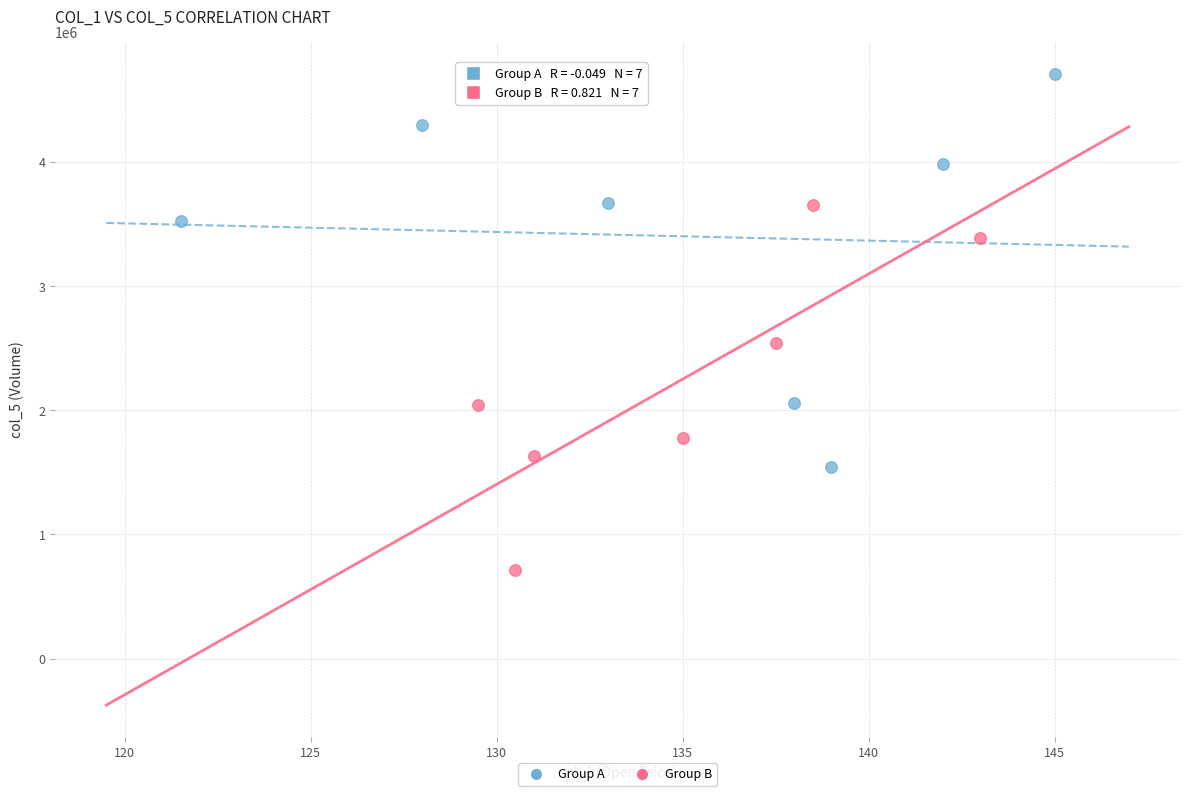

Which series contains the lowest Y value?

Group B